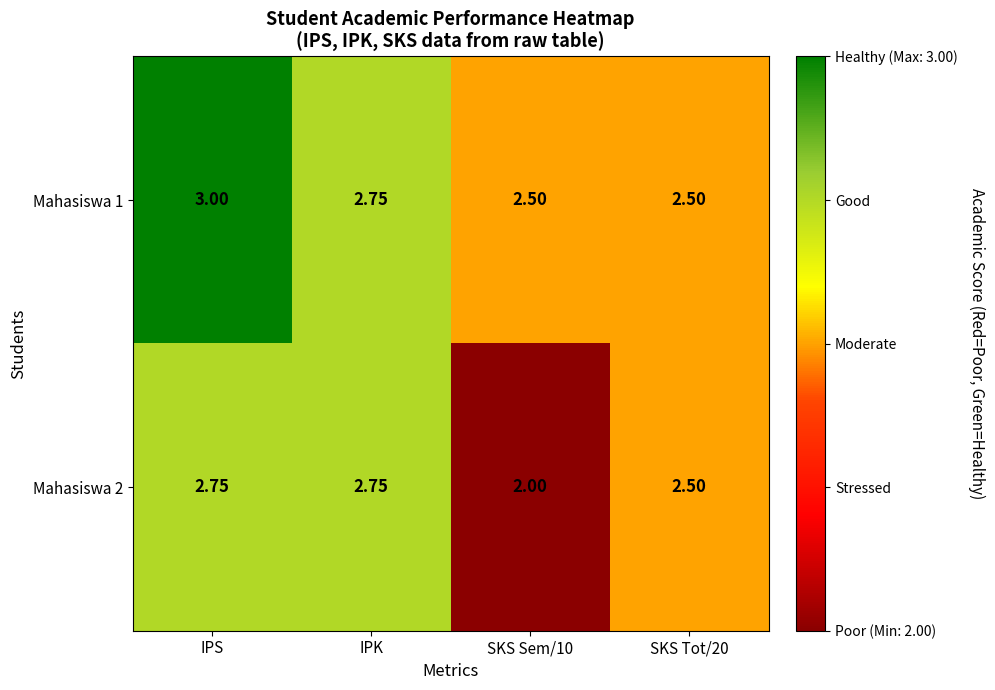

Is the value of Mahasiswa 2 at SKS Tot/20 greater than the value of Mahasiswa 1 at IPS?

No